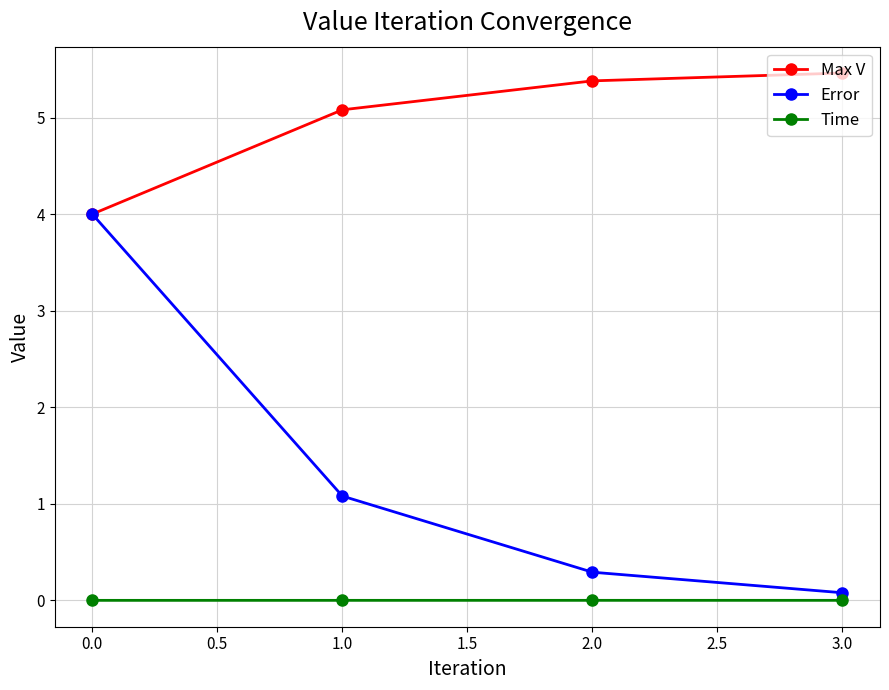

Is the value of Max V at 1.0 greater than the value of Time at 3.0?

Yes